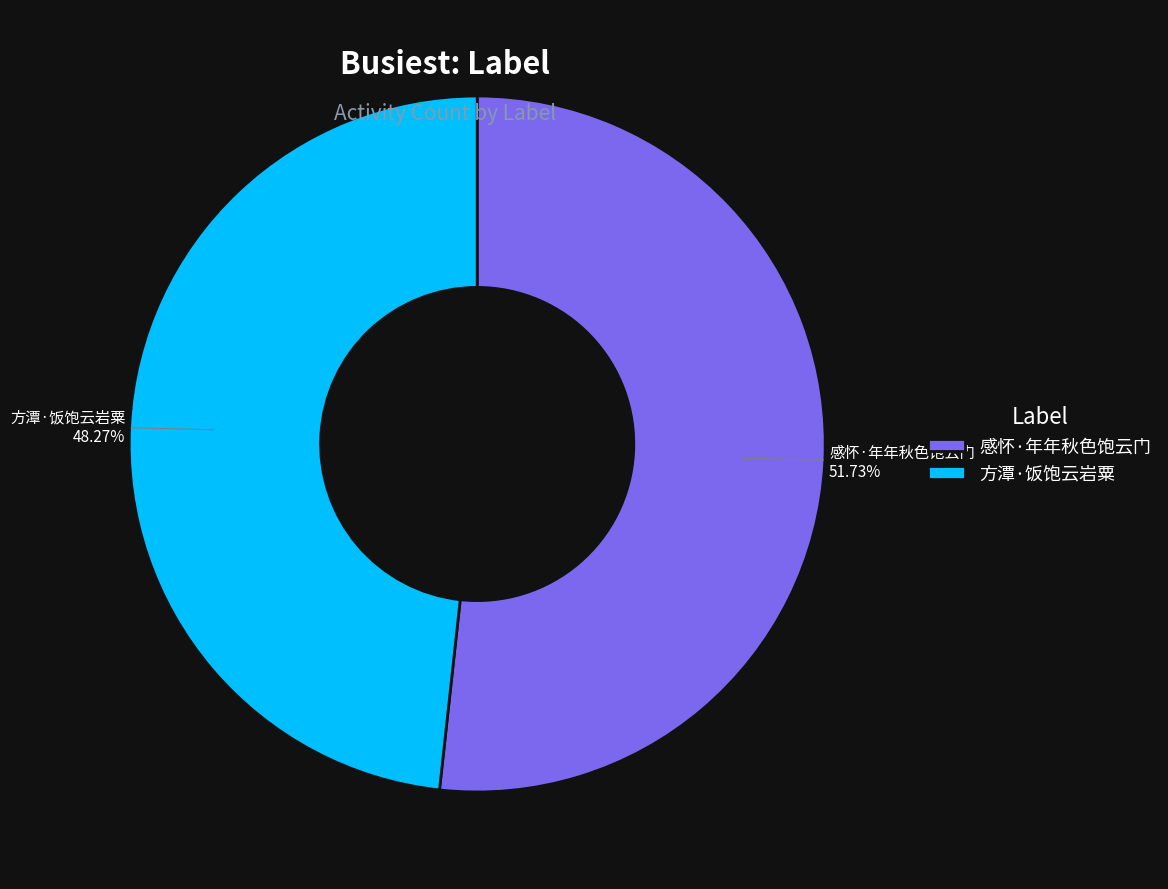

Count the number of slices in the pie.

2